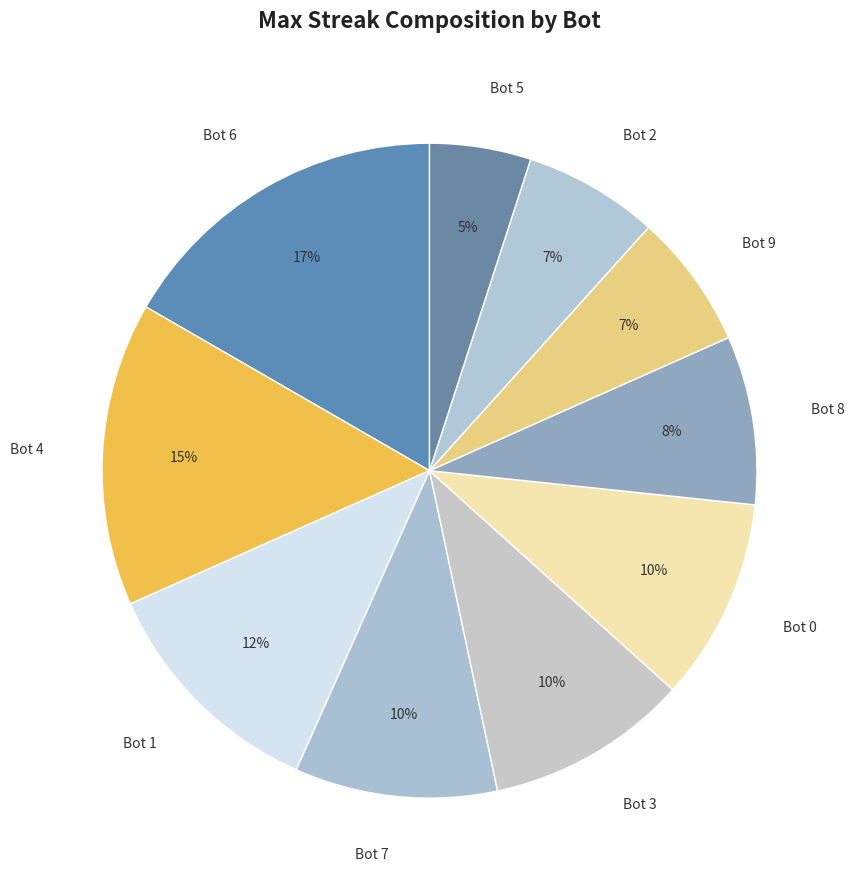

To the nearest percent, what percentage of the pie is Bot 5?

5%